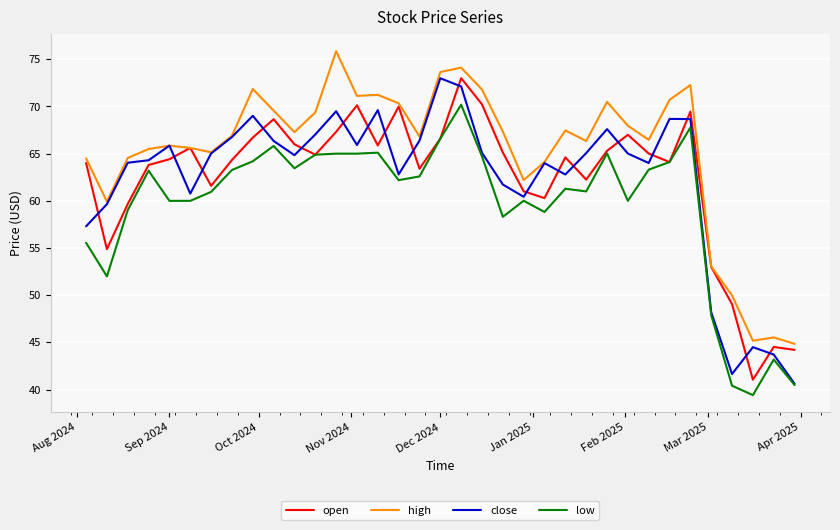

Which series ends up on top after the final intersection of close and open?

open